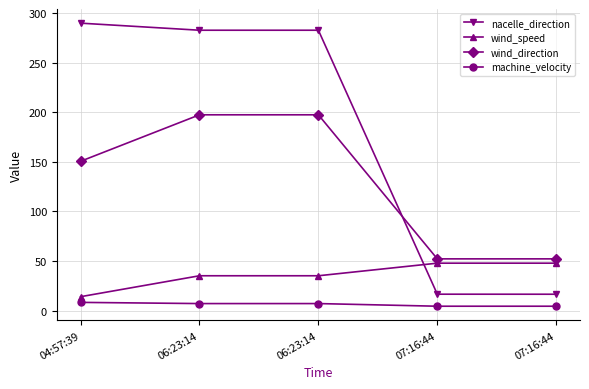

How many data points in wind_speed are above 35?

4